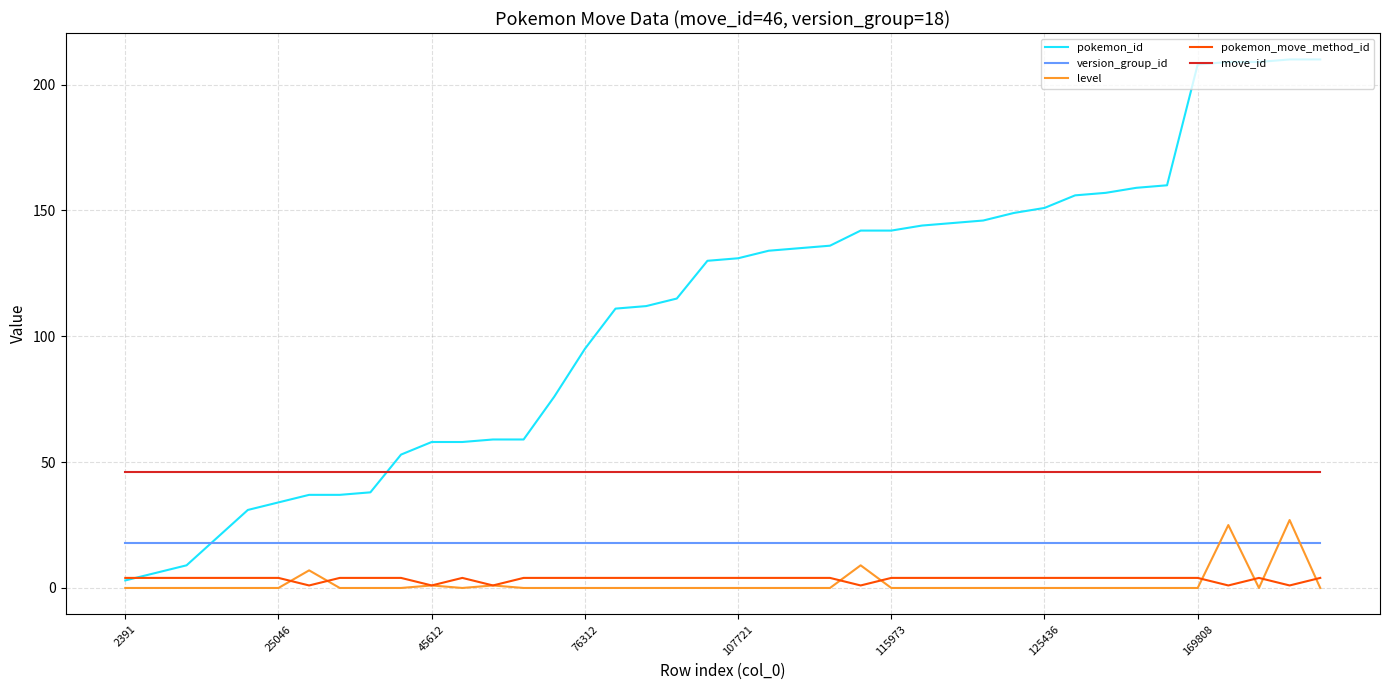

Which series has the widest spread of values?

pokemon_id